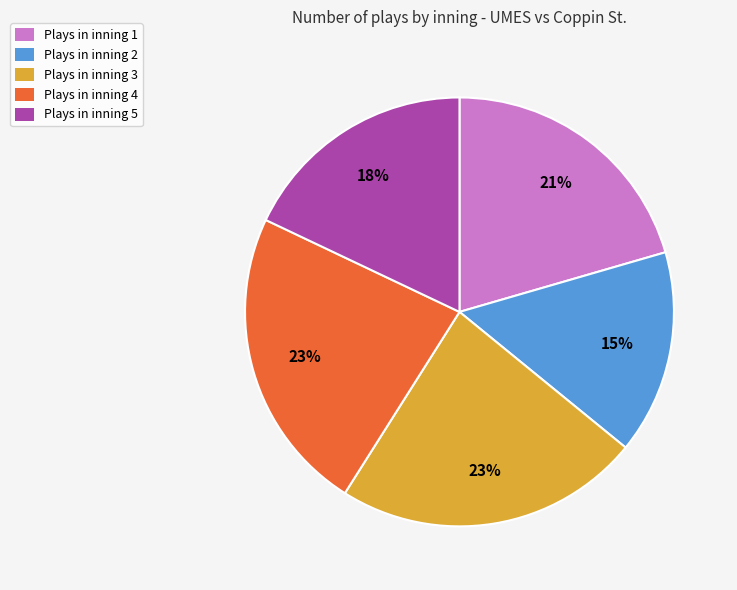

Which has a higher value, Plays in inning 2 or Plays in inning 4?

Plays in inning 4